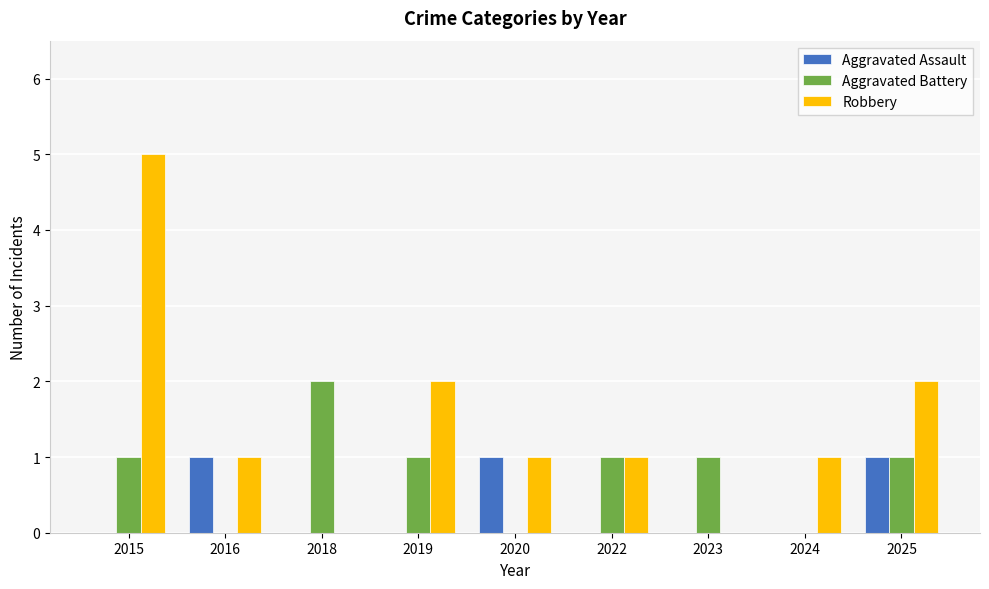

Does the chart contain stacked bars?

No